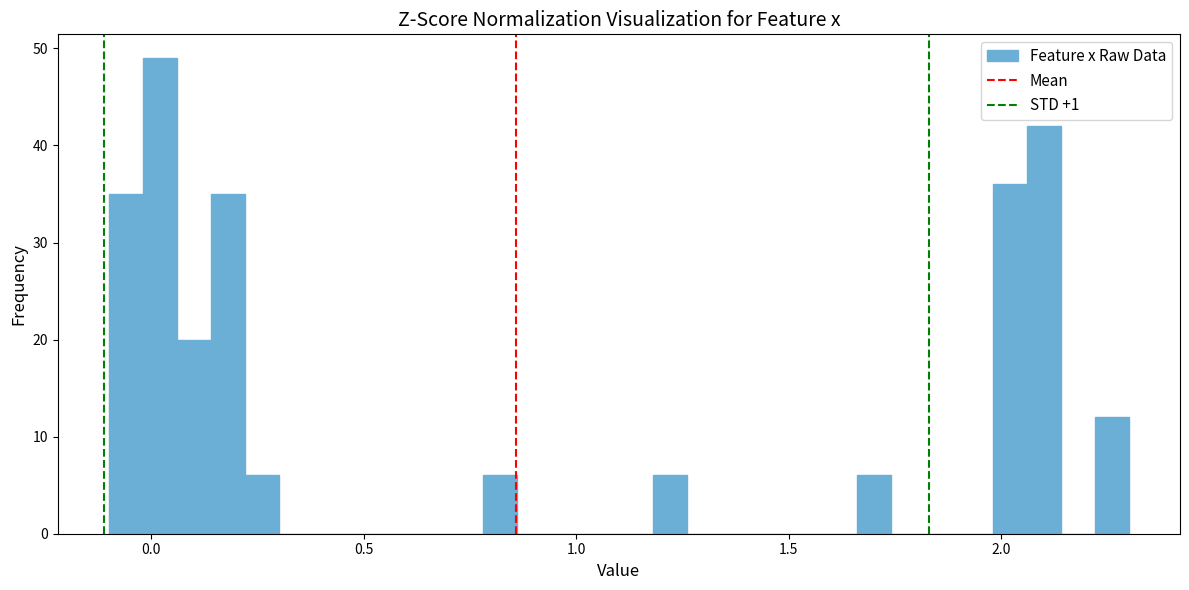

Read against the x-axis, roughly where is the centre of the tallest bar?

0.00